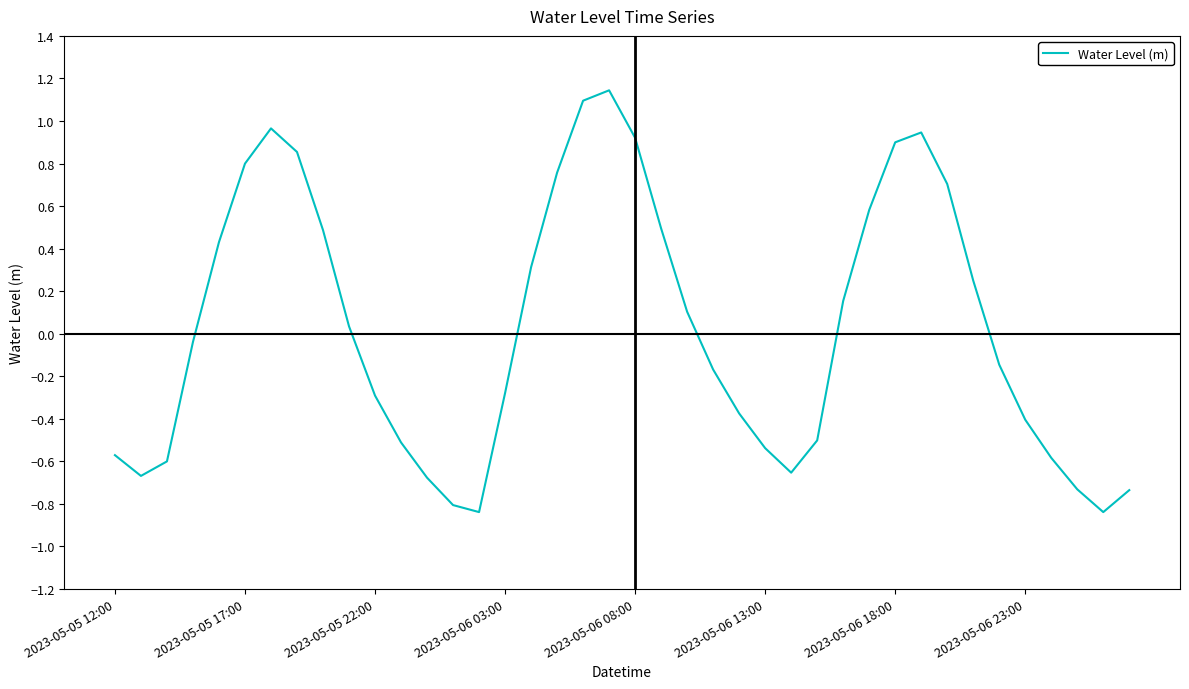

The chart shows a value of 1.3 at 2023-05-06 08:00. True or false?

False